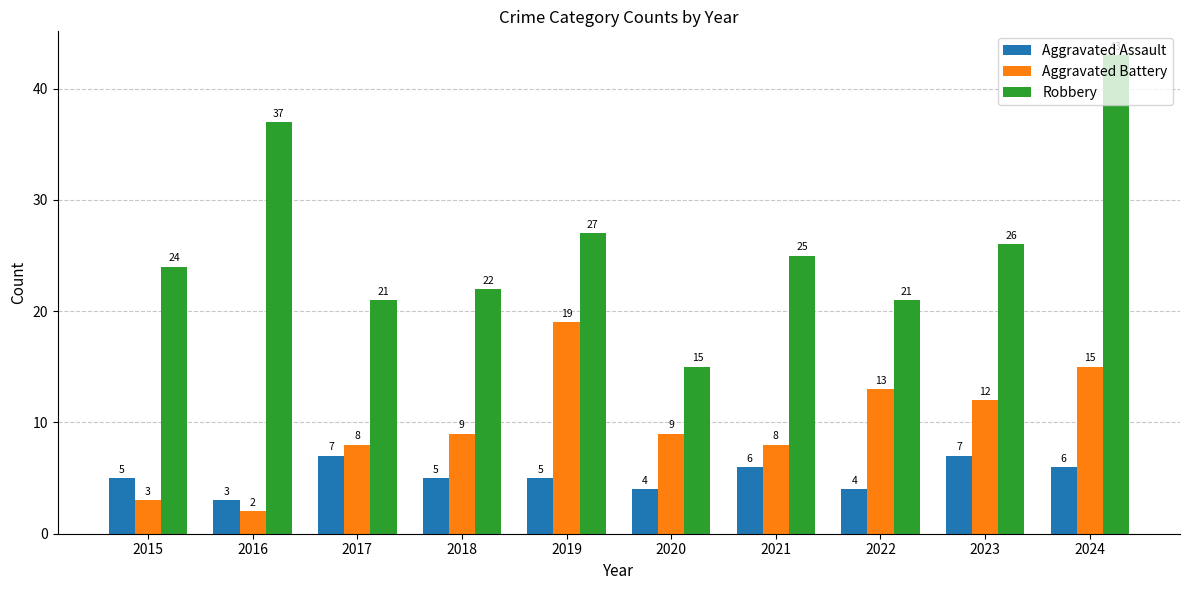

What value does the Aggravated Battery series have at 2024?

15